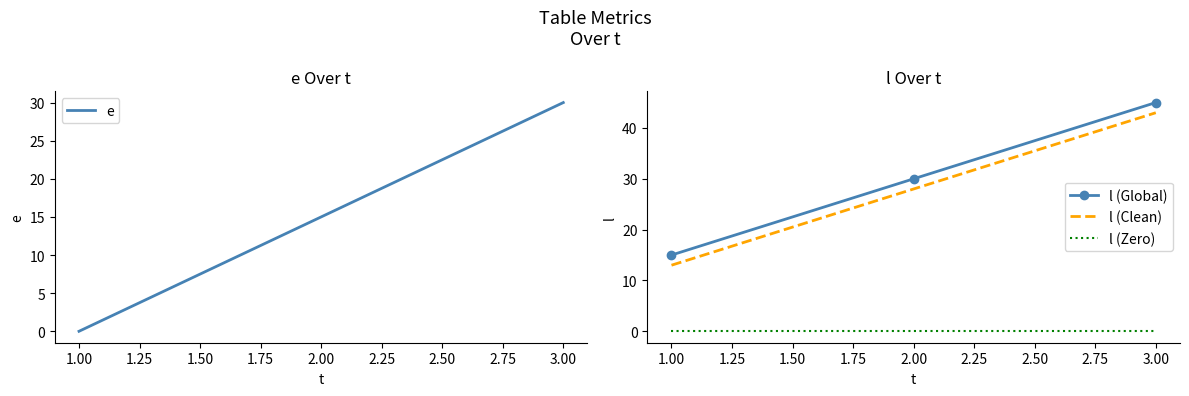

Which series has the largest range (max minus min)?

e